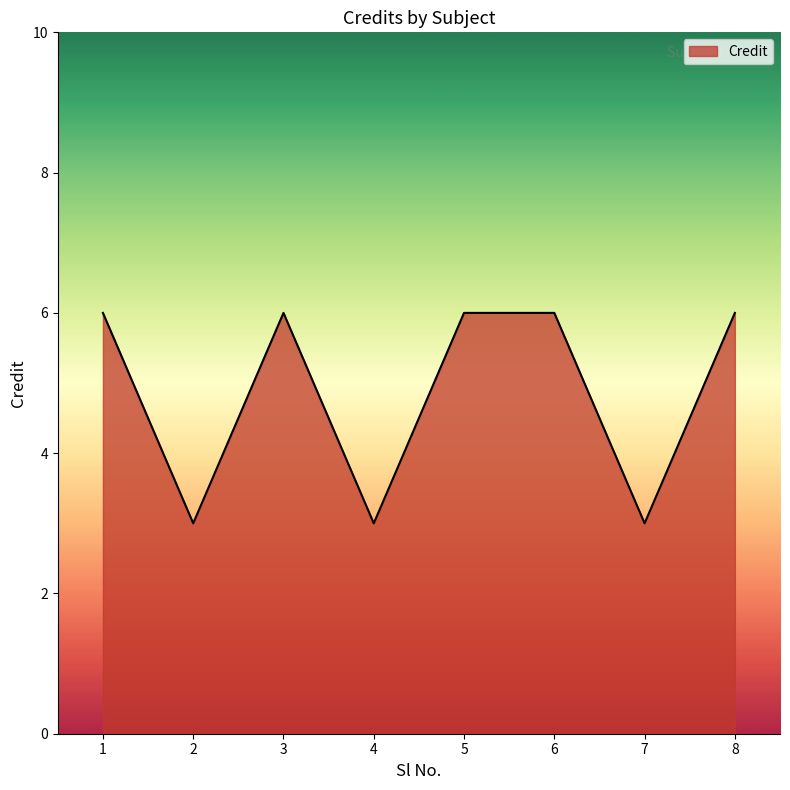

At which category does the data reach its first local peak?

3